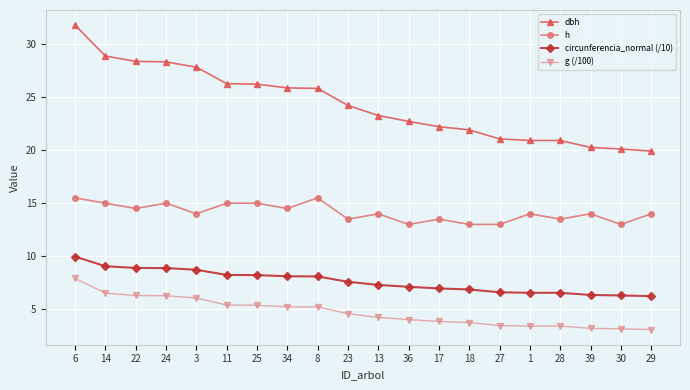

How many categories are shown in the chart?

20